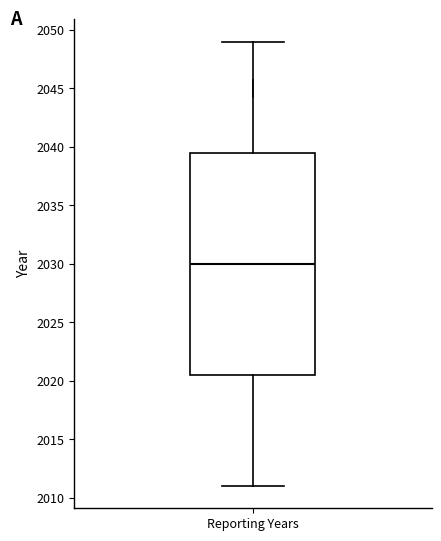

Transcribe this box plot: give where the median line is, the range the box spans, and where the two whiskers end, as read against the y-axis. The values are not printed on the chart, so give them approximately, as read against the axis.

median 2030.0, box 2020.5 to 2039.5, whiskers 2011.0 to 2049.0